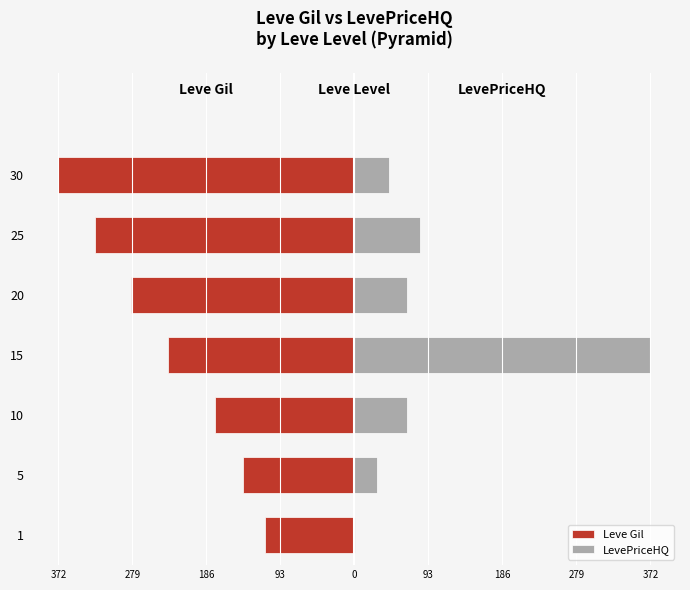

What is the maximum value shown in the chart?

372.0